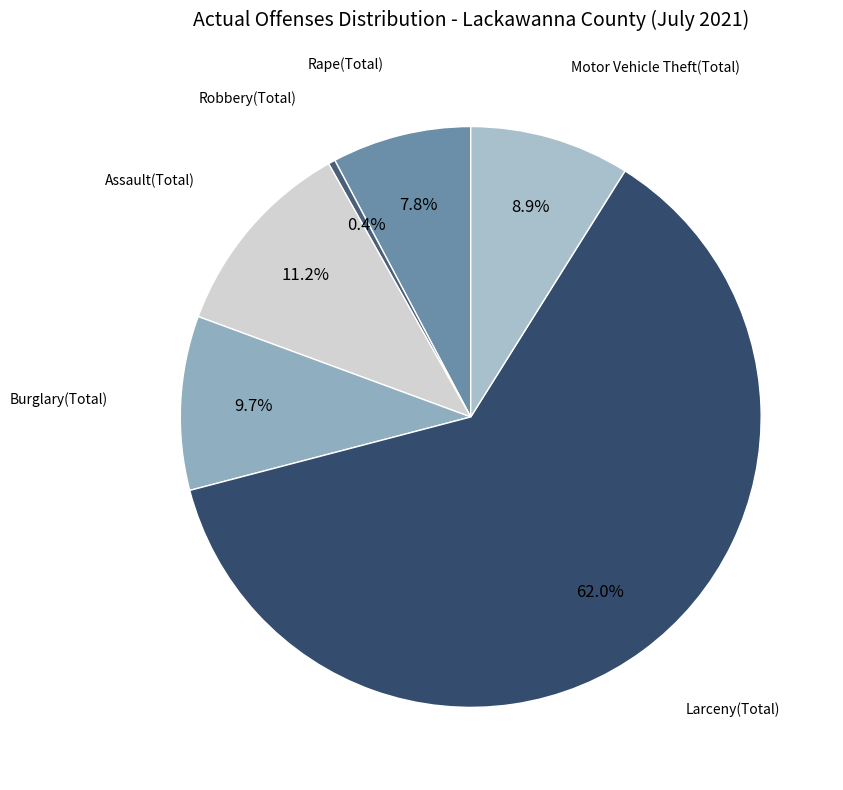

Count the number of slices in the pie.

6